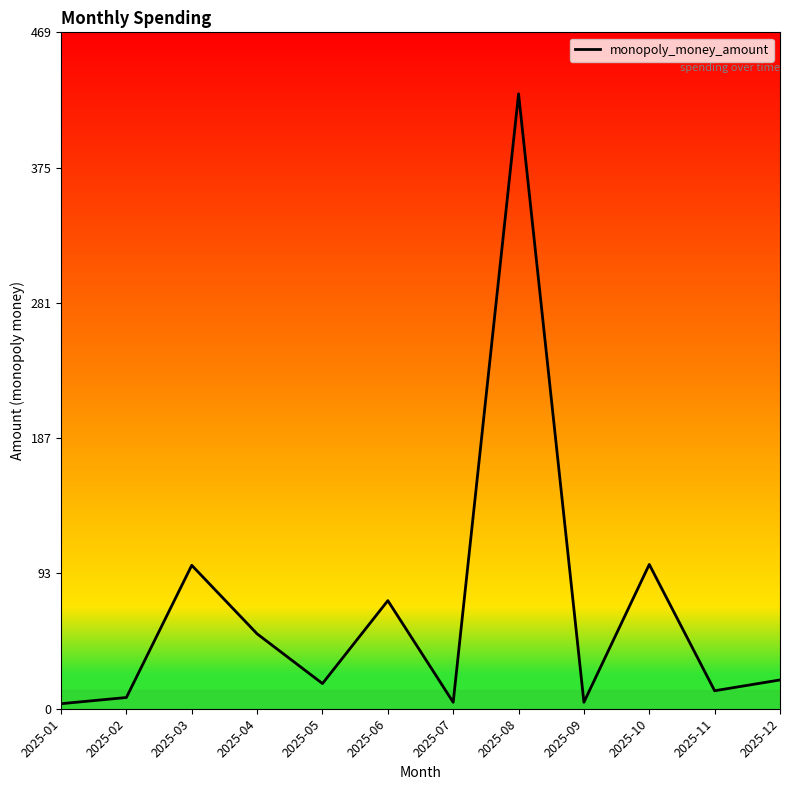

At which category does the chart reach its peak across all series?

2025-08